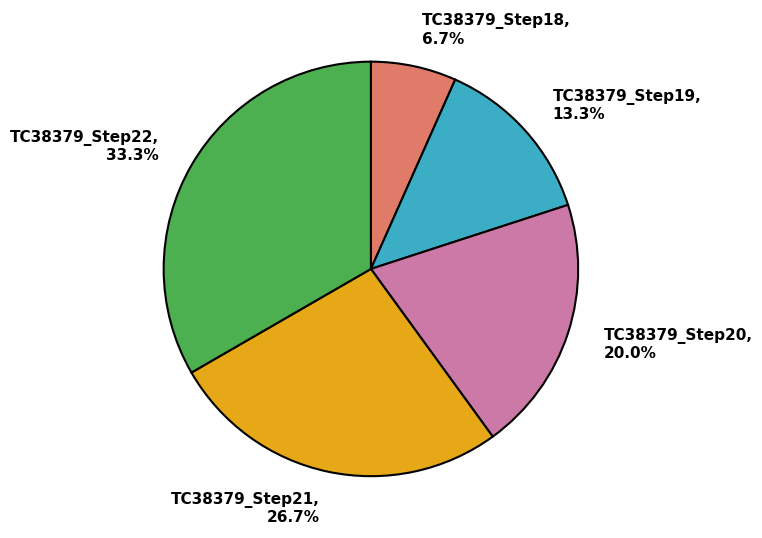

The TC38379_Step20 slice represents 9% of the pie. True or false?

False